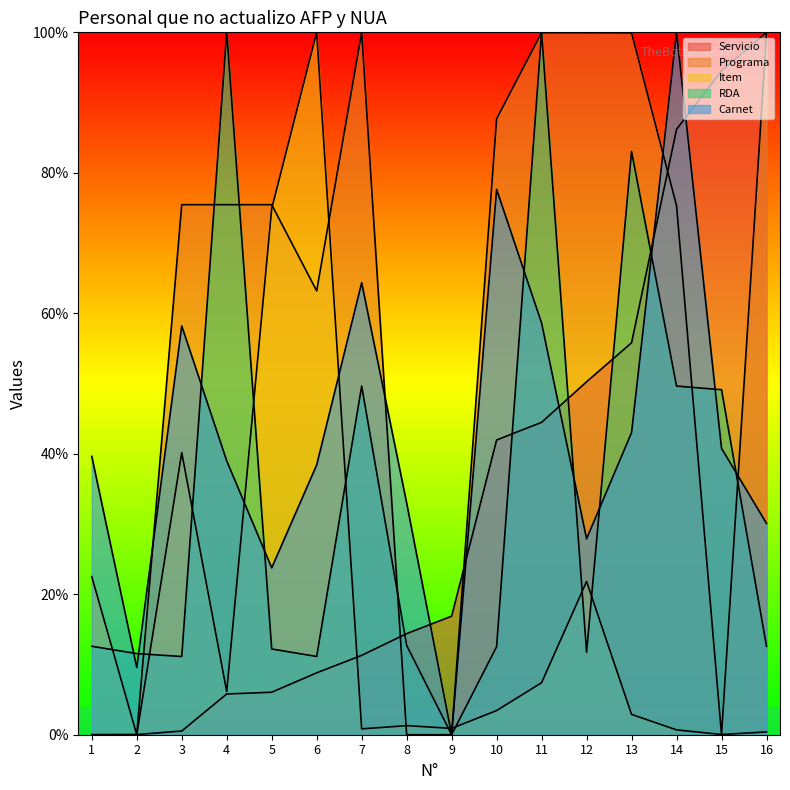

At which category does the chart reach its peak across all series?

16